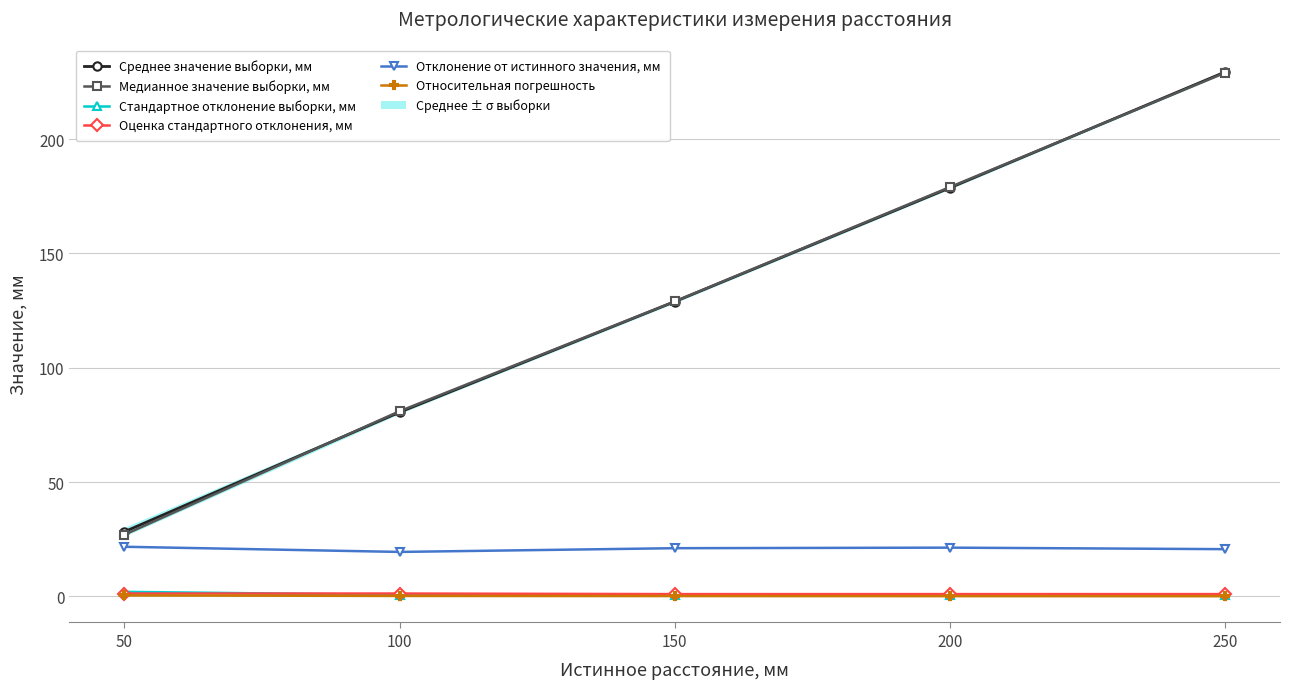

The value of Среднее значение выборки, мм at 150 is 128.9. True or false?

True